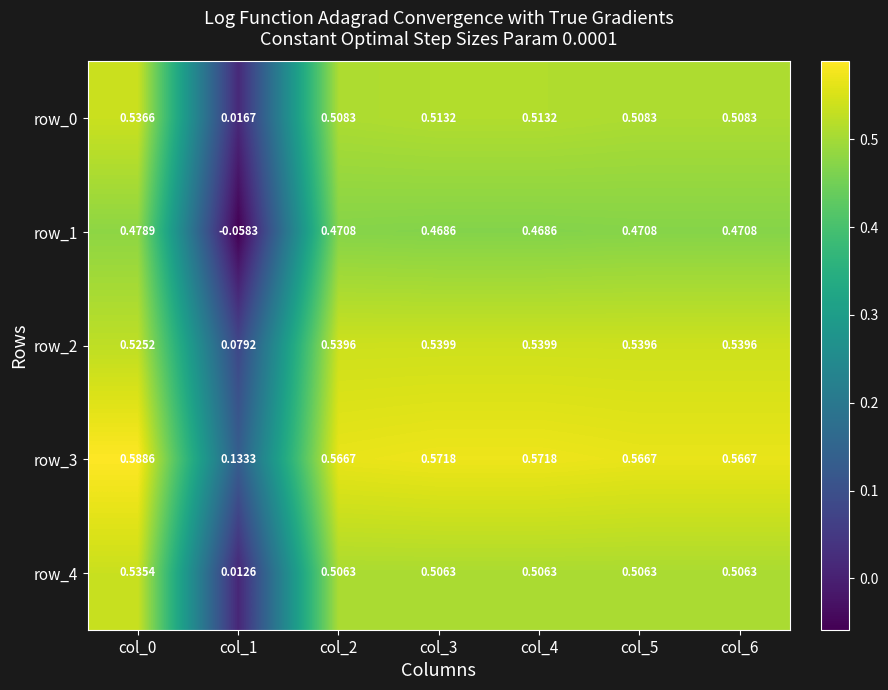

Reading left to right, what are all the values shown in this chart?

row_0: col_0=0.5	col_1=0.0	col_2=0.5	col_3=0.5	col_4=0.5	col_5=0.5	col_6=0.5
row_1: col_0=0.5	col_1=-0.1	col_2=0.5	col_3=0.5	col_4=0.5	col_5=0.5	col_6=0.5
row_2: col_0=0.5	col_1=0.1	col_2=0.5	col_3=0.5	col_4=0.5	col_5=0.5	col_6=0.5
row_3: col_0=0.6	col_1=0.1	col_2=0.6	col_3=0.6	col_4=0.6	col_5=0.6	col_6=0.6
row_4: col_0=0.5	col_1=0.0	col_2=0.5	col_3=0.5	col_4=0.5	col_5=0.5	col_6=0.5